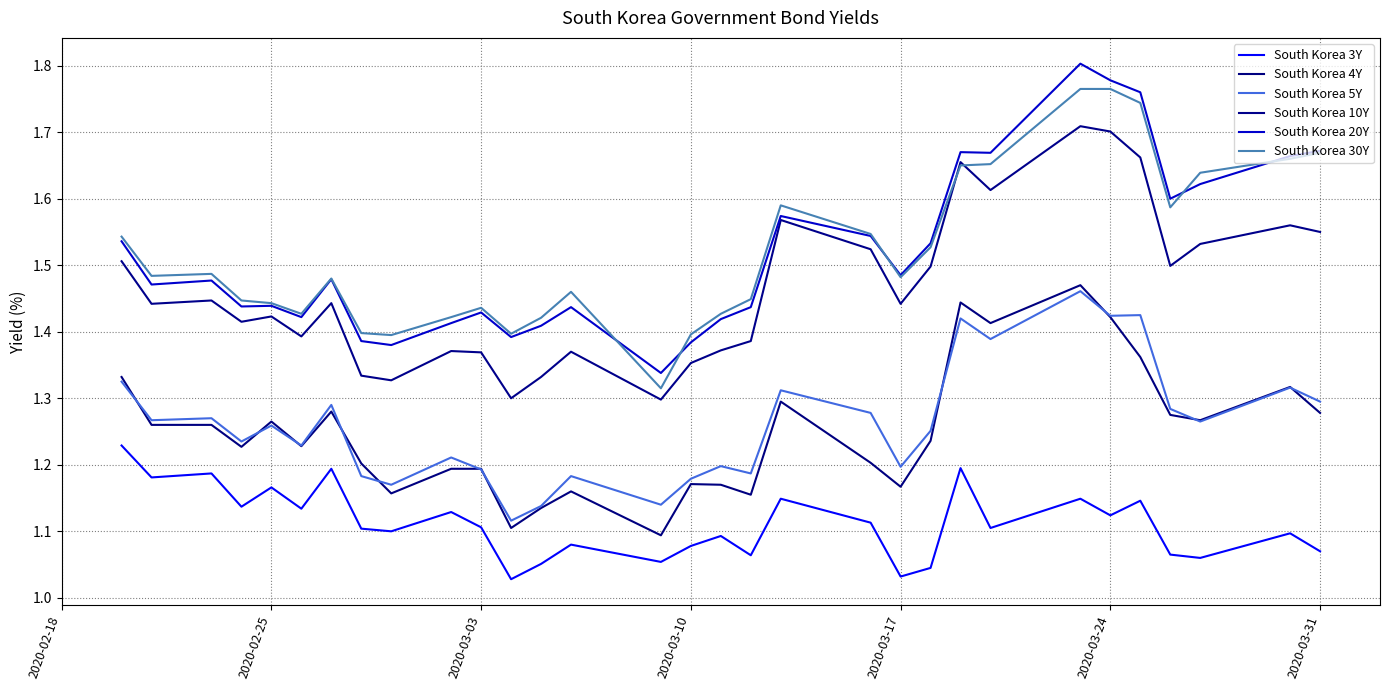

True or false: South Korea 4Y and South Korea 30Y cross at least once.

False